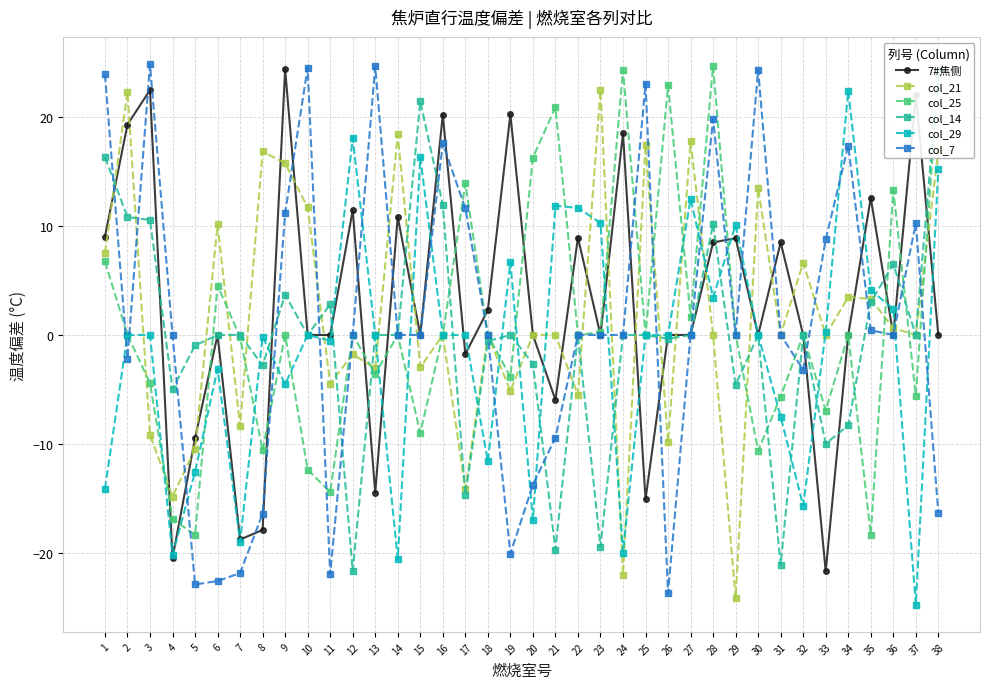

What is the sum of all col_14 values?

-10.5